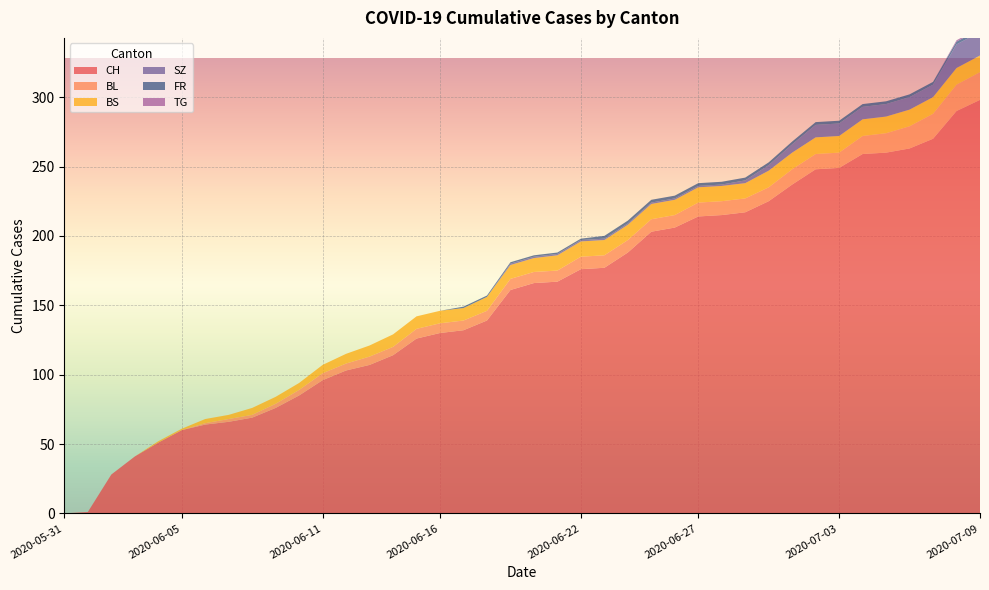

Reading left to right, list all the values displayed in this chart.

CH: 0	1	28	41	51	60	64	66	69	76	85	96	103	107	114	126	130	132	139	161	166	167	176	177	188	203	206	214	215	217	225	237	248	249	259	260	263	270	290	298
BL: 0	0	0	0	0	0	1	2	2	3	4	5	5	6	6	7	7	7	7	8	8	8	9	9	9	9	9	10	10	10	10	11	11	11	13	14	16	18	19	20
BS: 0	0	0	0	1	1	3	3	5	5	5	6	7	8	9	9	9	9	10	10	10	11	11	11	11	11	11	11	11	11	12	12	12	12	12	12	12	12	12	12
SZ: 0	0	0	0	0	0	0	0	0	0	0	0	0	0	0	0	0	0	0	1	1	1	1	1	1	1	1	1	1	2	4	6	9	9	9	9	9	9	17	17
FR: 0	0	0	0	0	0	0	0	0	0	0	0	0	0	0	0	0	1	1	1	1	1	1	2	2	2	2	2	2	2	2	2	2	2	2	2	2	2	2	2
TG: 0	0	0	0	0	0	0	0	0	0	0	0	0	0	0	0	0	0	0	0	0	0	0	0	0	0	0	0	0	0	0	0	0	0	0	0	0	0	1	1